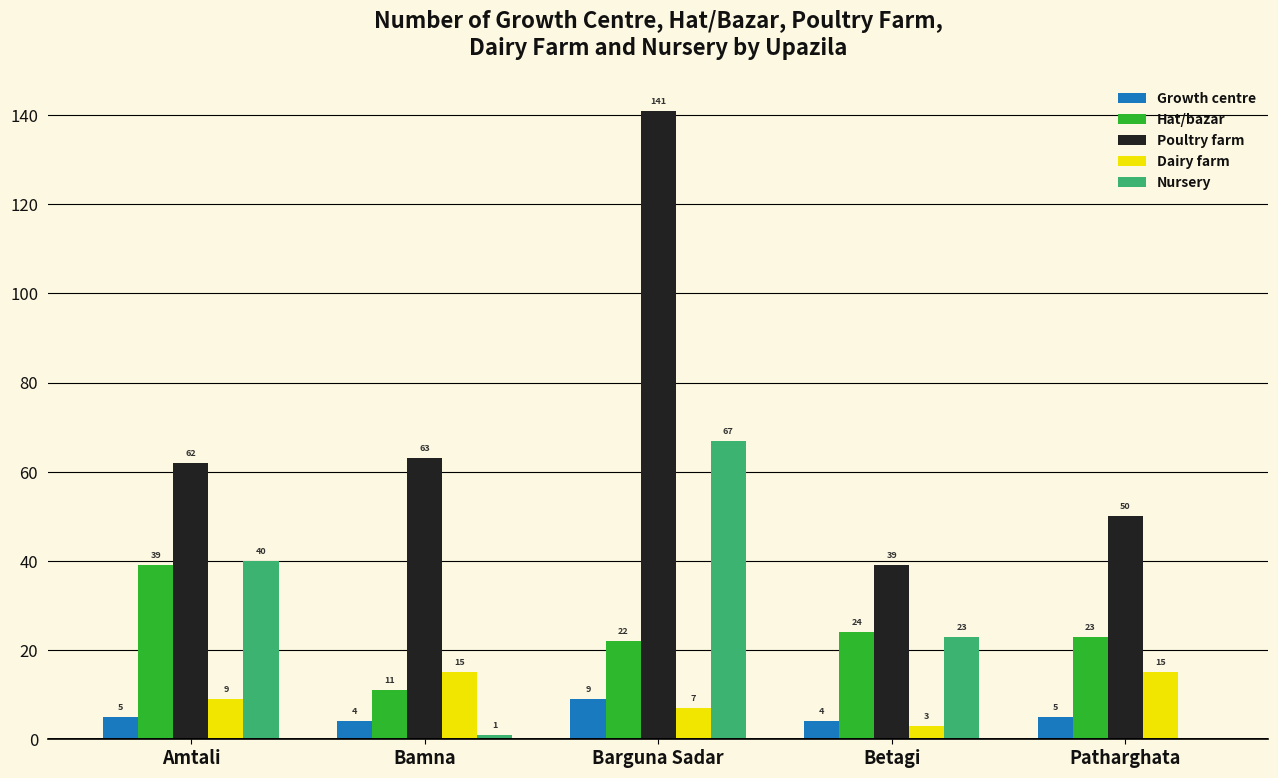

What is the sum of the Hat/bazar values at Patharghata and Bamna?

34